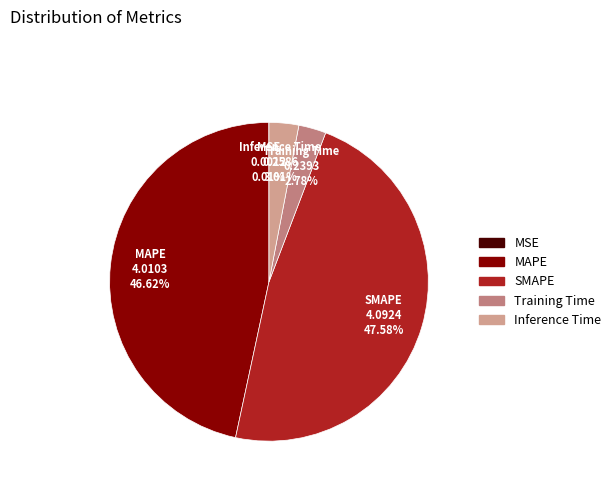

Is there any slice that represents more than half of the pie?

No